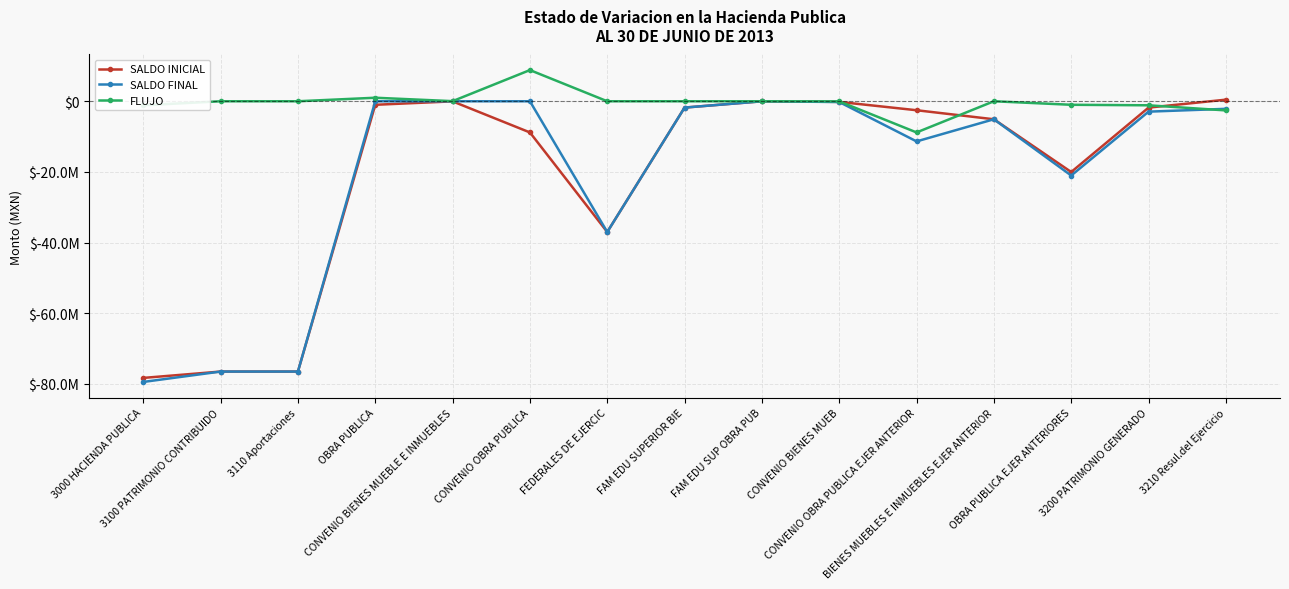

What are all the series names shown in the legend?

SALDO INICIAL, SALDO FINAL, FLUJO